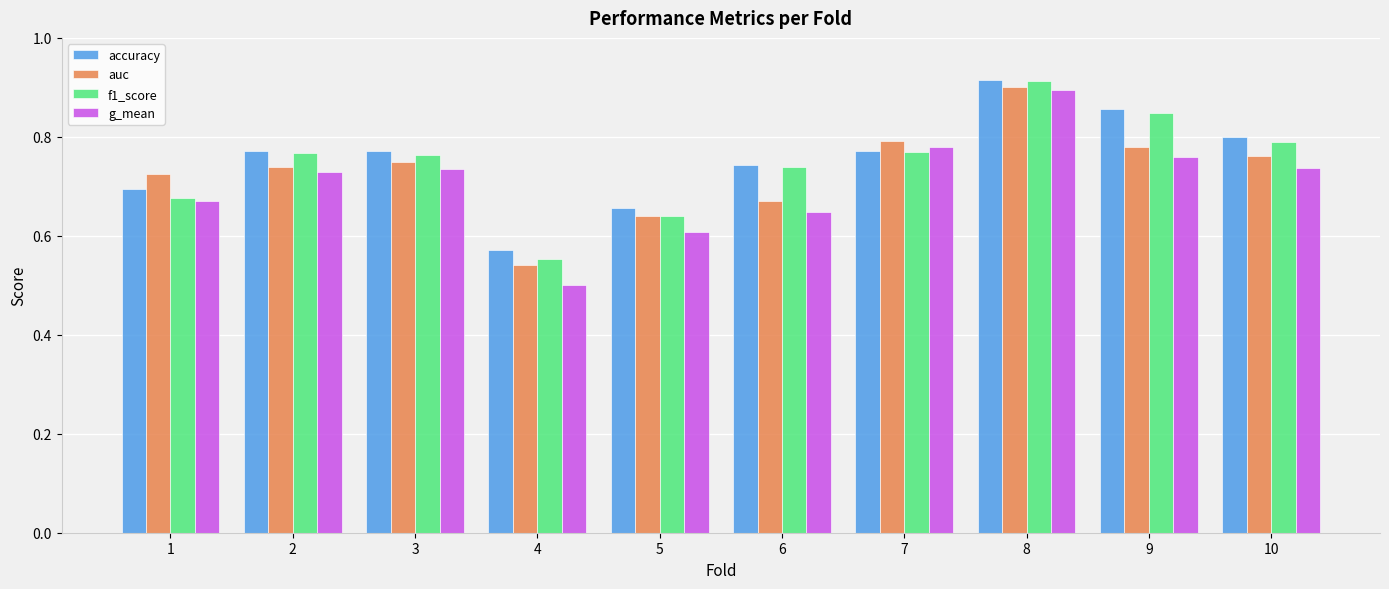

What is the difference between the maximum and minimum values in the accuracy series?

0.3